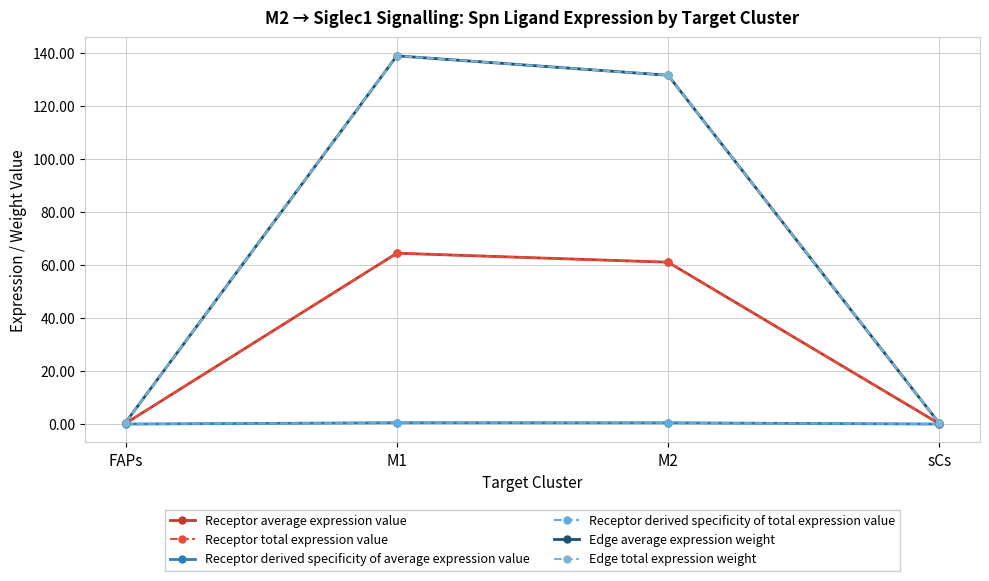

What is the label of the 3rd point from the right?

M1